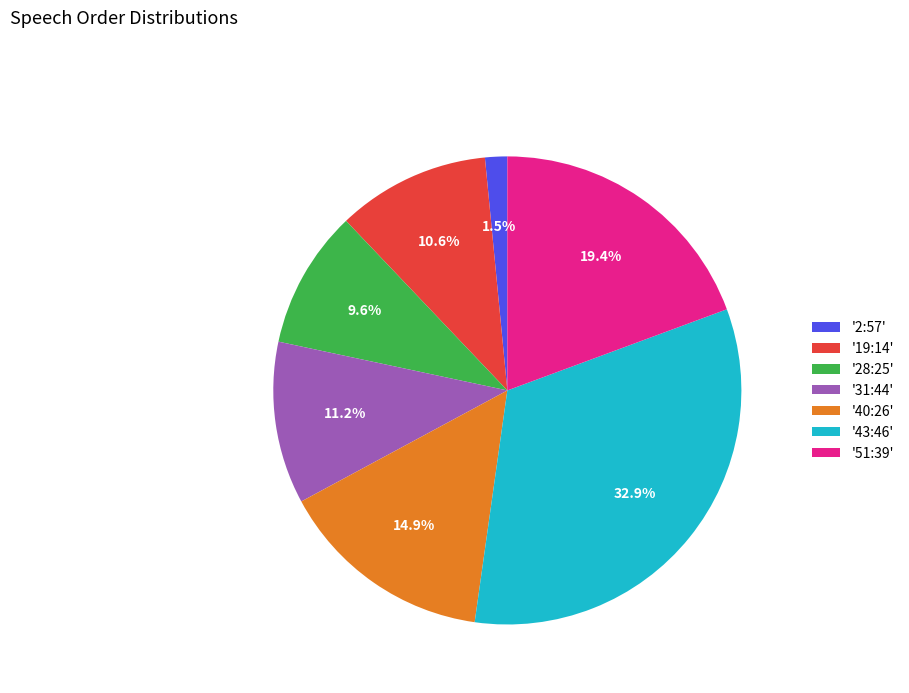

Combined, what portion of the pie is '2:57' and '19:14'?

12.1%